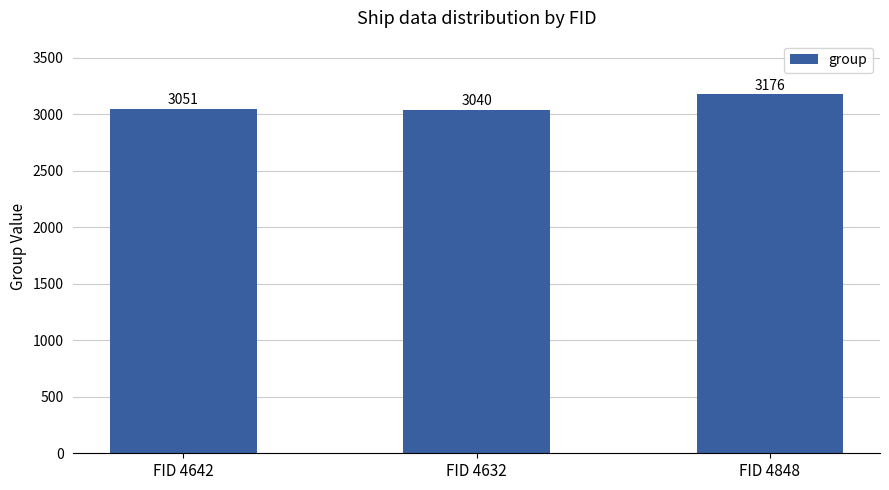

What is the label of the 2nd bar from the right?

FID 4632